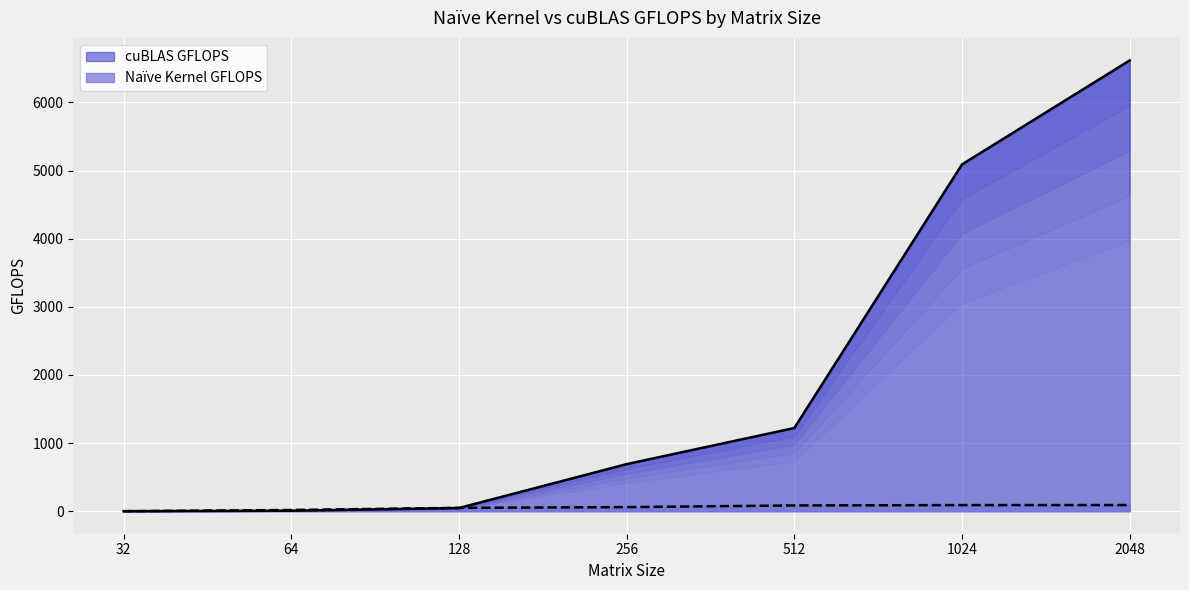

How many data points in cuBLAS GFLOPS are less than 690?

3